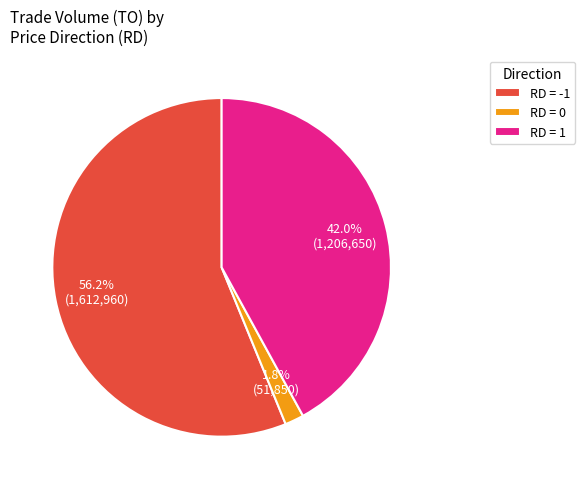

Is there any slice that represents more than half of the pie?

Yes